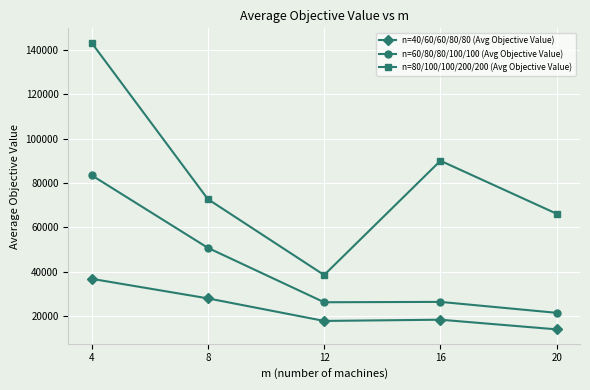

What are all the series names shown in the legend?

n=40/60/60/80/80 (Avg Objective Value), n=60/80/80/100/100 (Avg Objective Value), n=80/100/100/200/200 (Avg Objective Value)